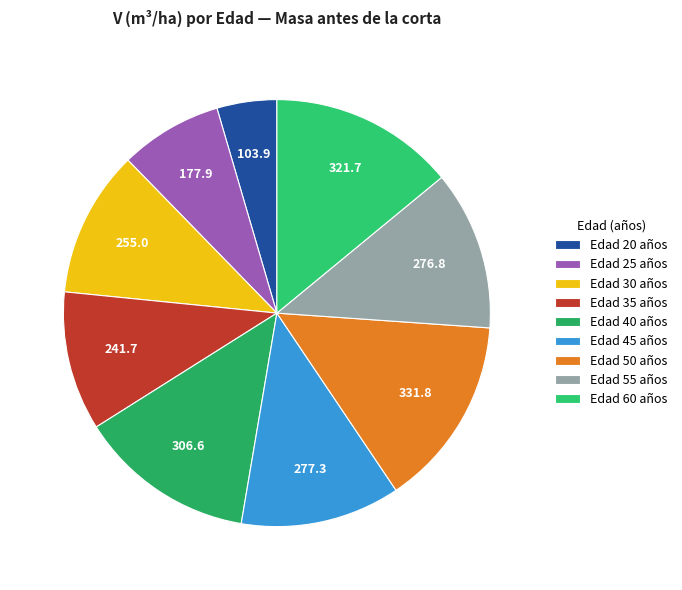

Which category has the smallest portion of the pie?

Edad 20 años